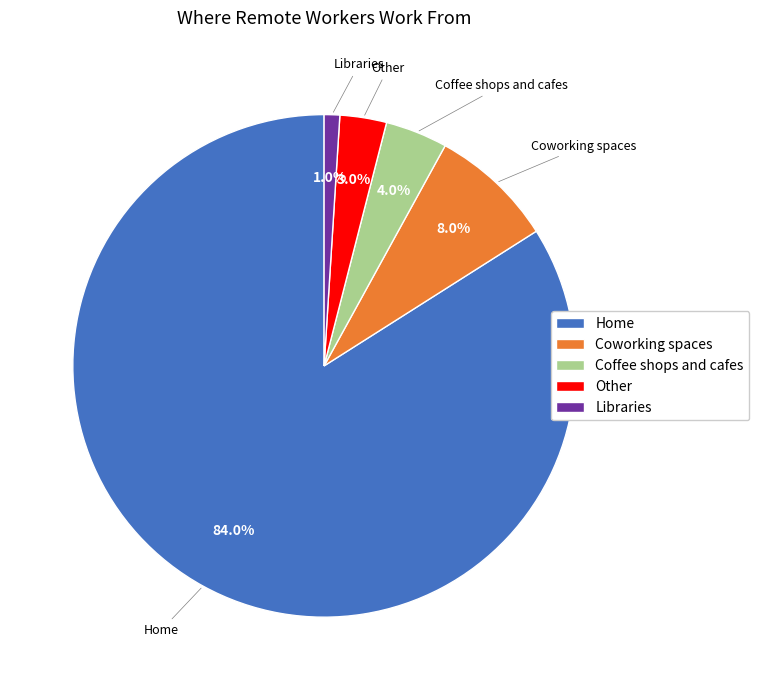

To the nearest percent, what is the difference between the largest and smallest slice percentages?

83%